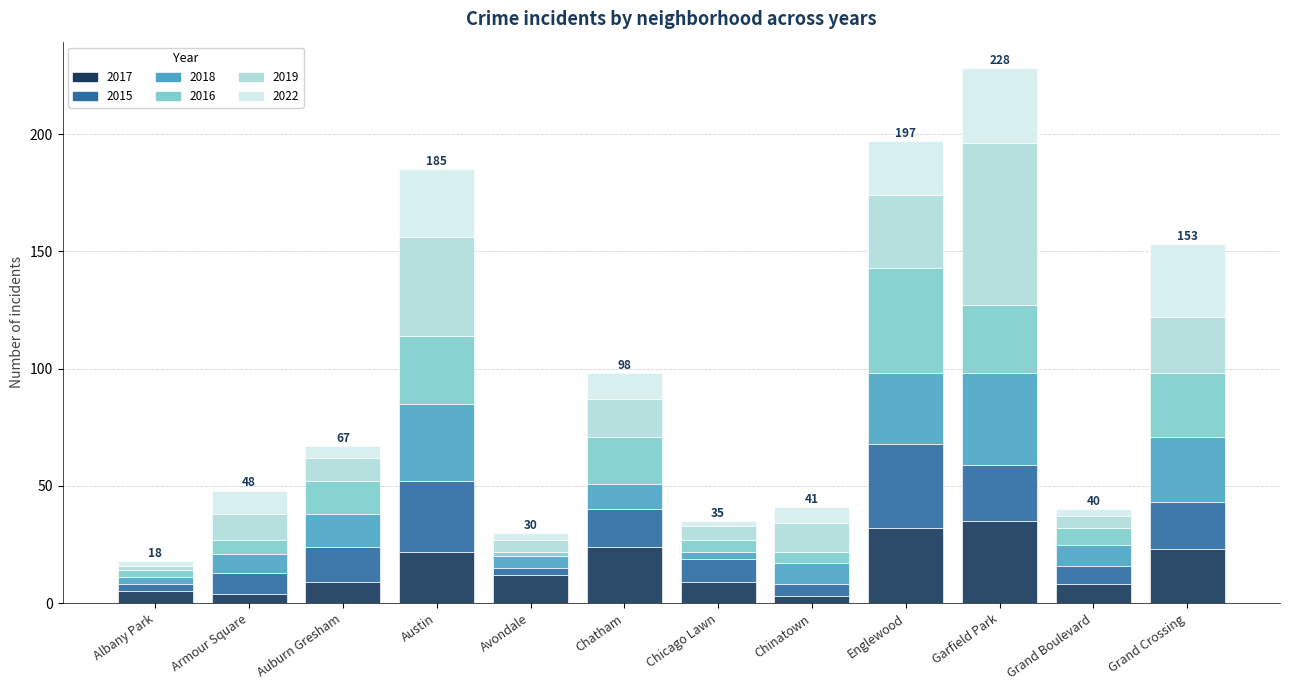

True or false: 2017 has a value of 35 at Garfield Park.

True